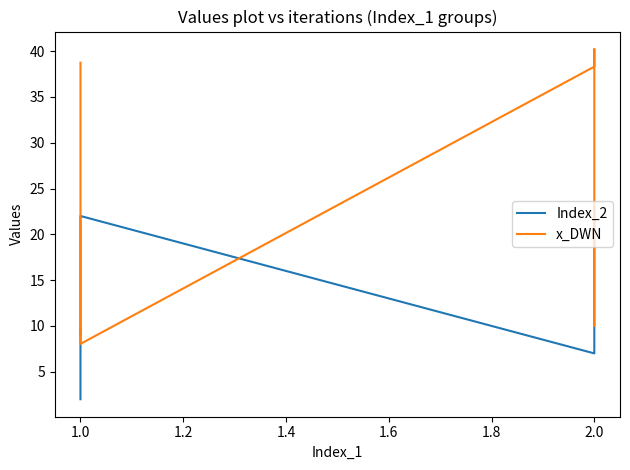

How many data points in Index_2 are less than 8?

4